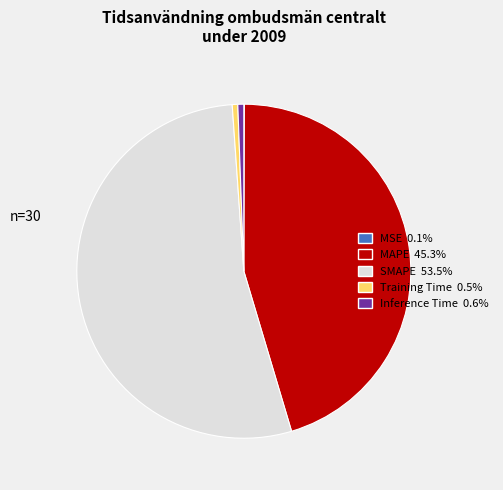

Does Inference Time account for over 50% of the chart?

No